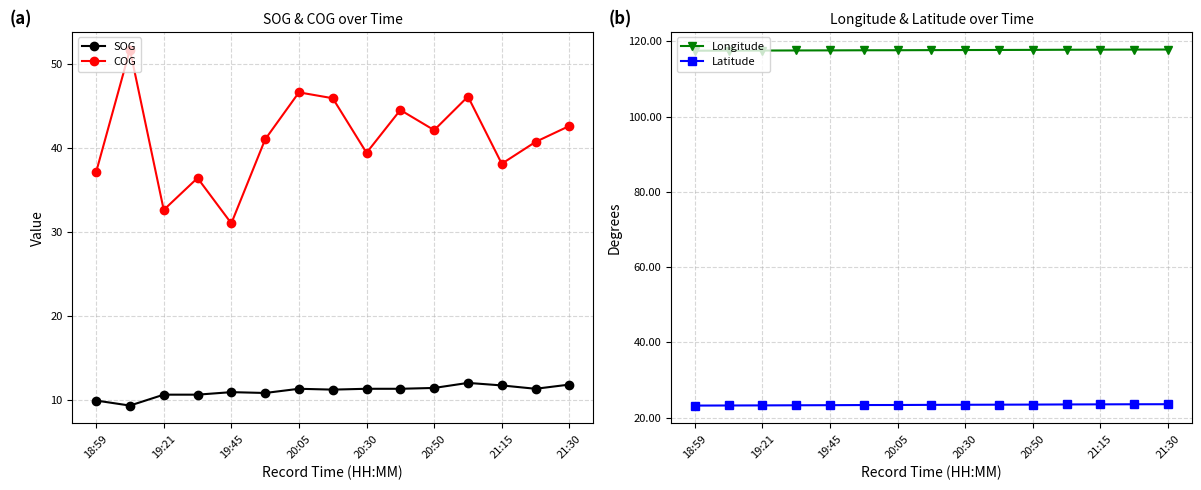

At which label does COG reach its minimum?

19:45